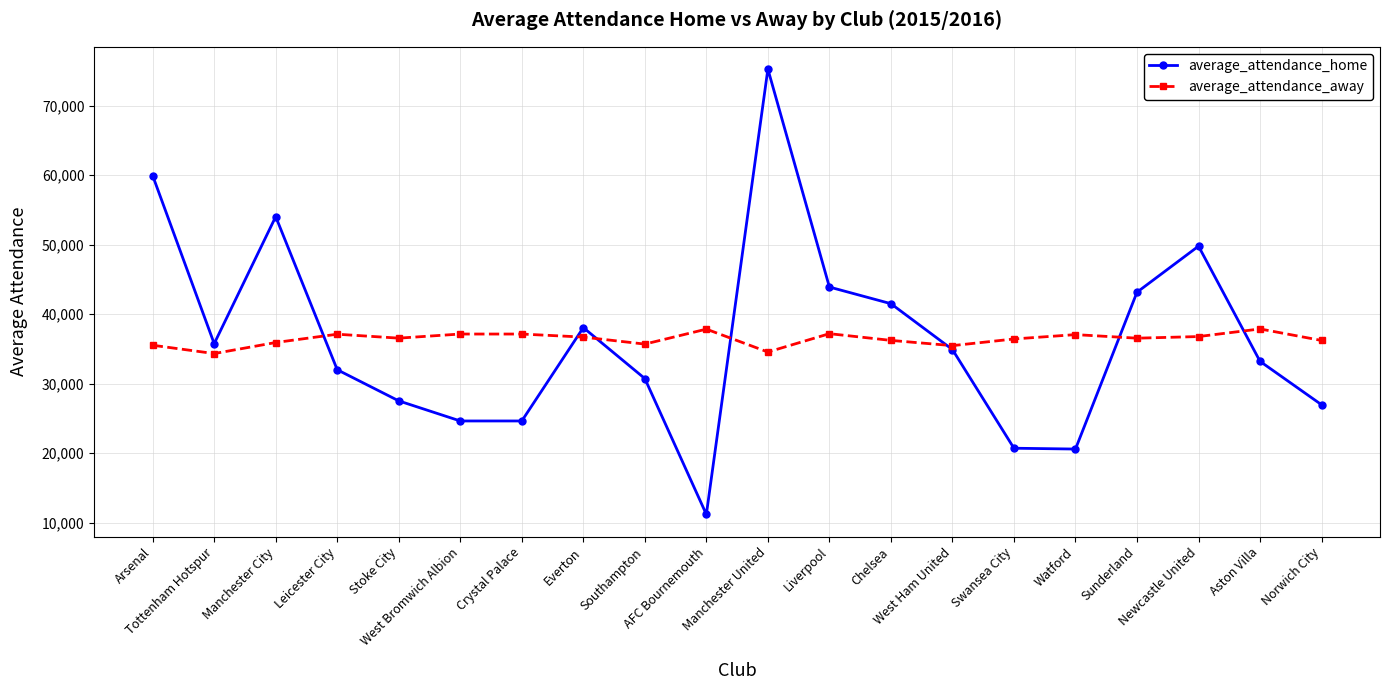

At which category does average_attendance_home reach its first local valley?

Tottenham Hotspur